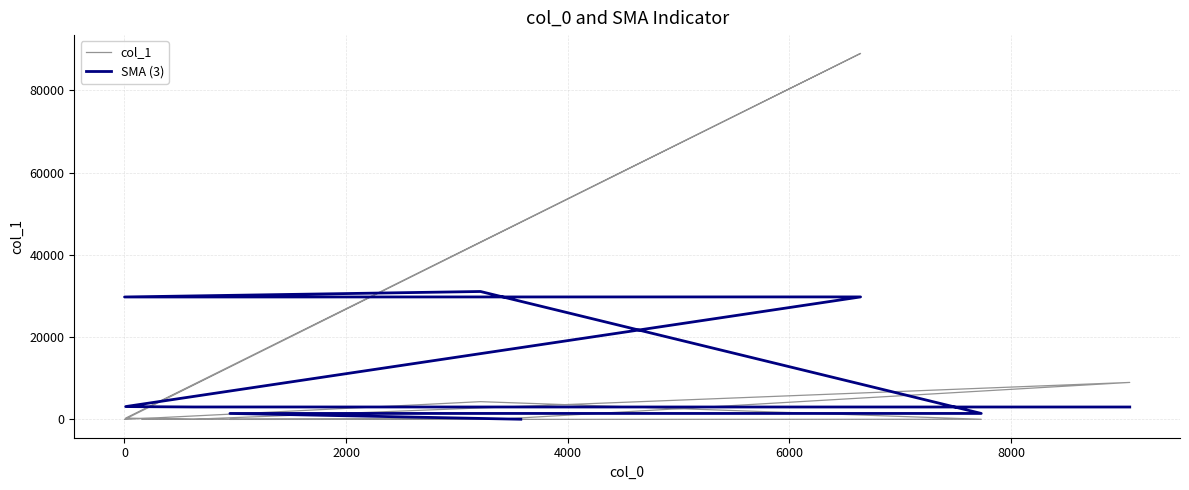

What is the difference between the values at 9072 and 7732?

8953